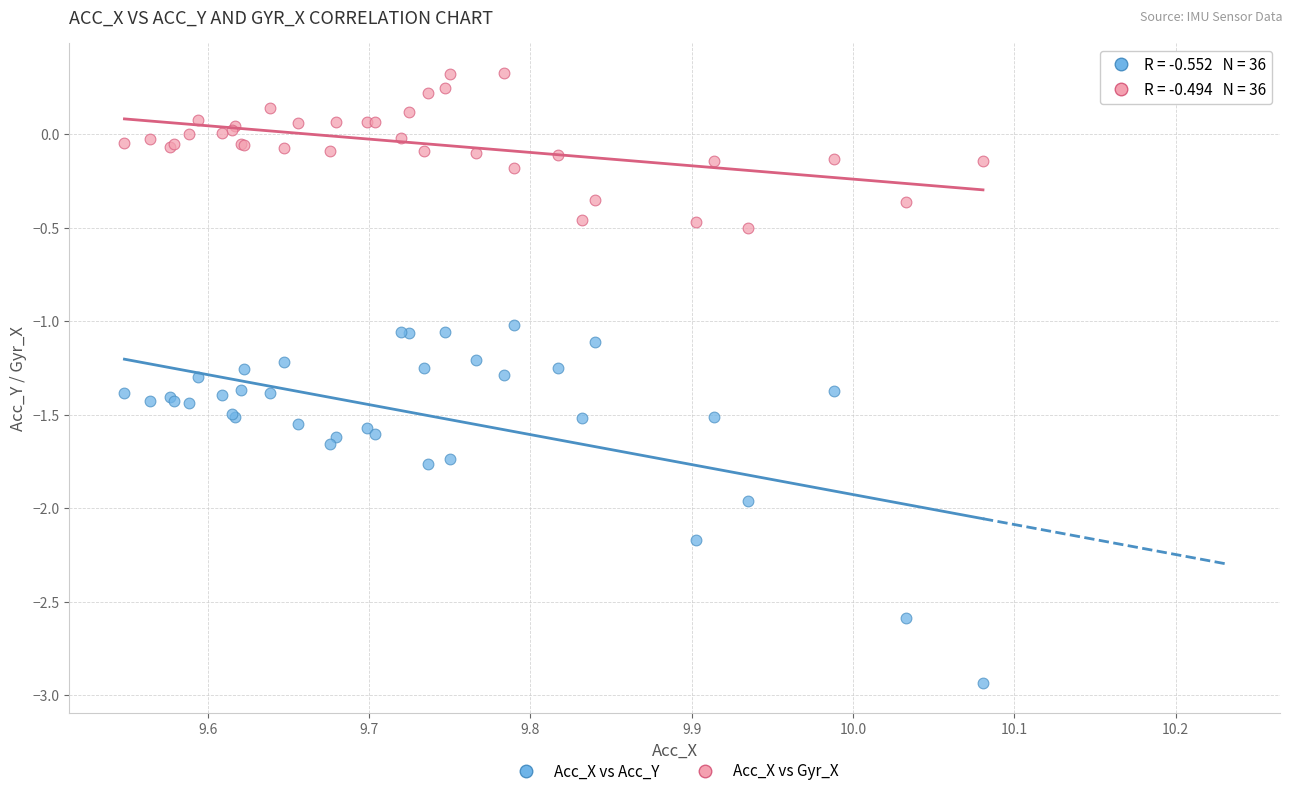

Which series has the widest spread of Y values?

Acc_X vs Acc_Y